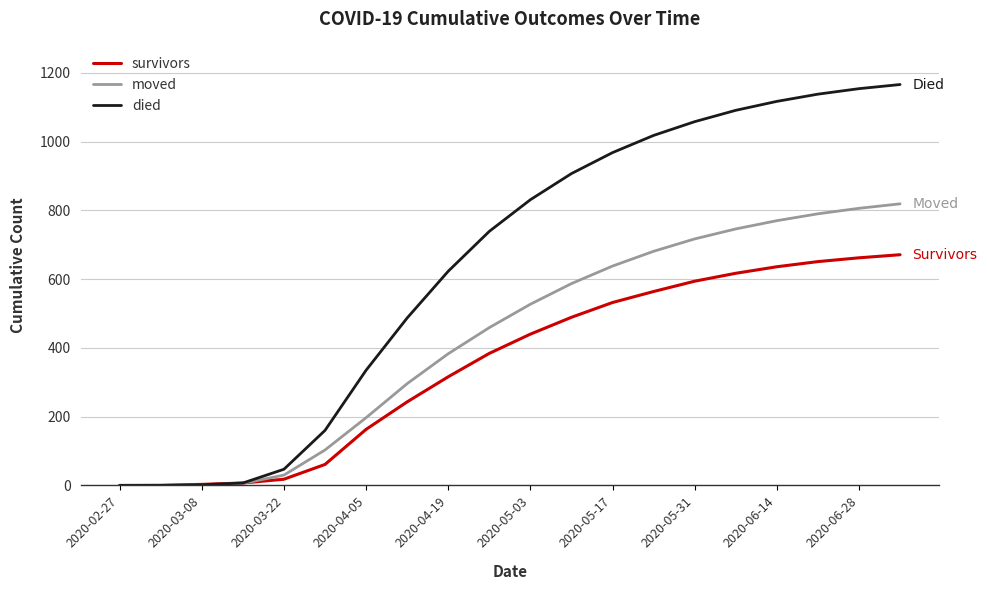

List the series in order of their peak value, highest first.

died, moved, survivors